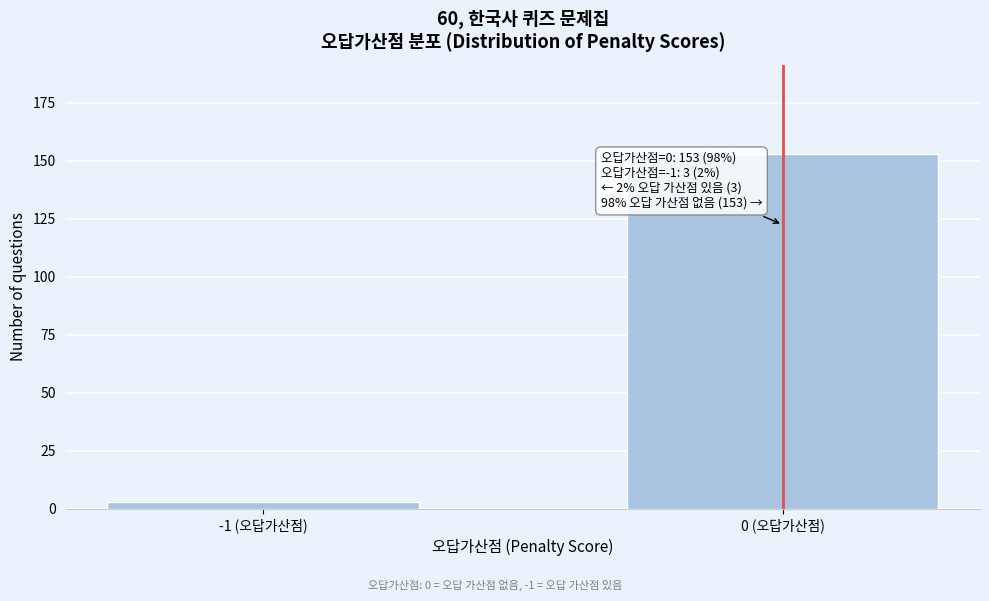

Reading right to left, extract all data points from this chart.

0 (오답가산점)=153	-1 (오답가산점)=3